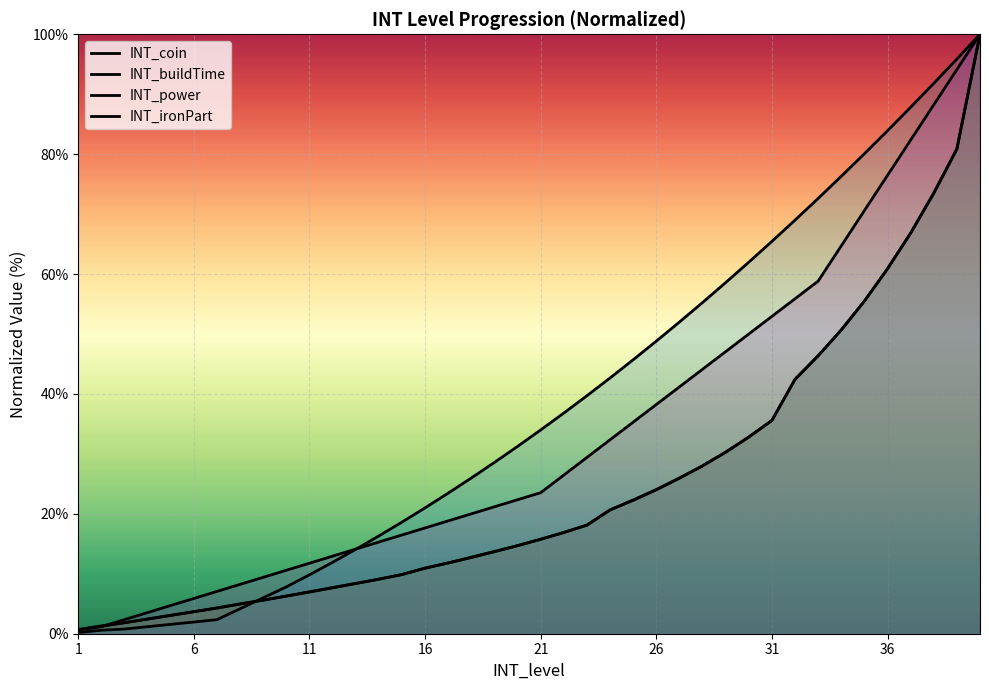

What is the average value of the INT_coin series?

24.7